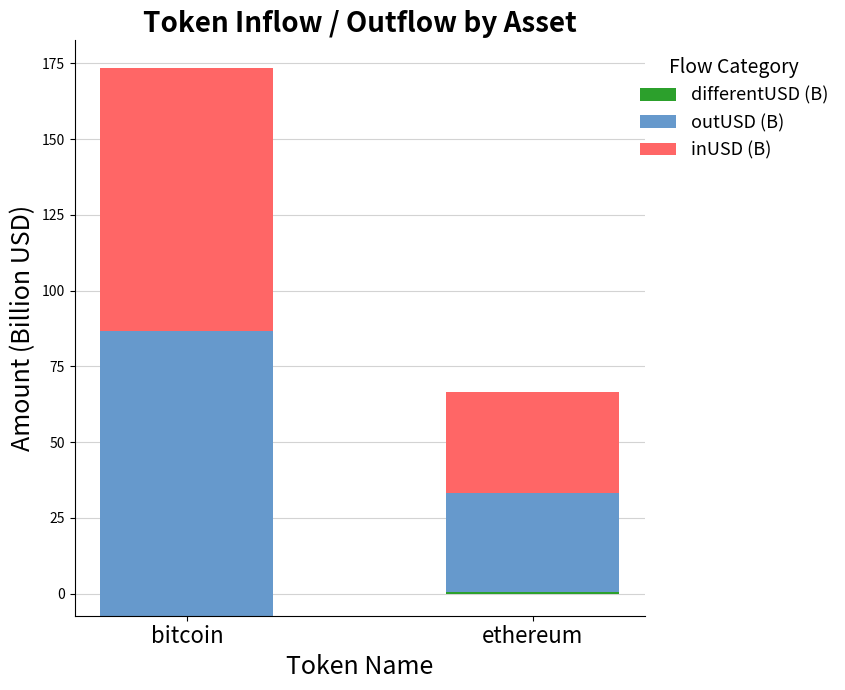

What is the label of the 2nd bar from the left?

ethereum